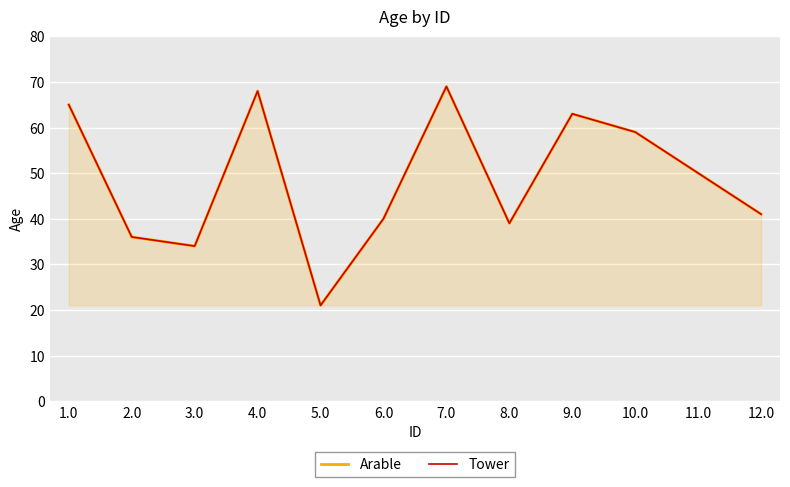

Reading left to right, extract all data points from this chart.

Arable: 65	36	34	68	21	40	69	39	63	59	50	41
Tower: 65	36	34	68	21	40	69	39	63	59	50	41